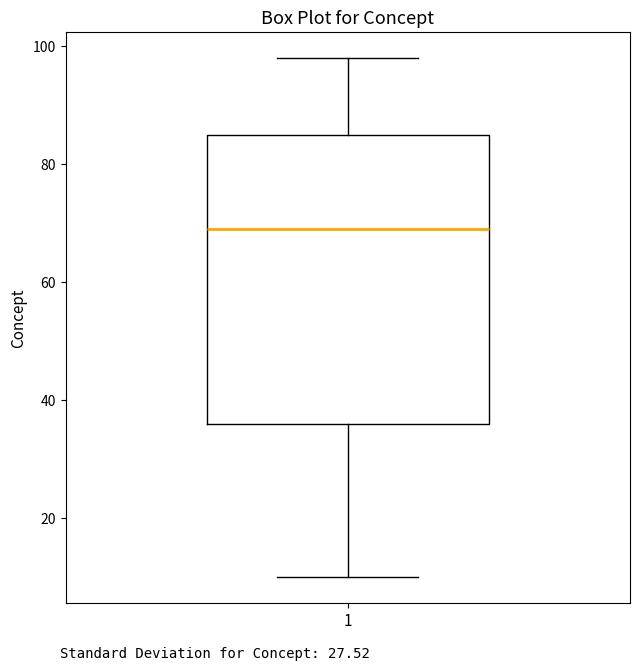

Transcribe this box plot: give where the median line is, the range the box spans, and where the two whiskers end, as read against the y-axis. The values are not printed on the chart, so give them approximately, as read against the axis.

median 70, box 36 to 86, whiskers 10 to 98